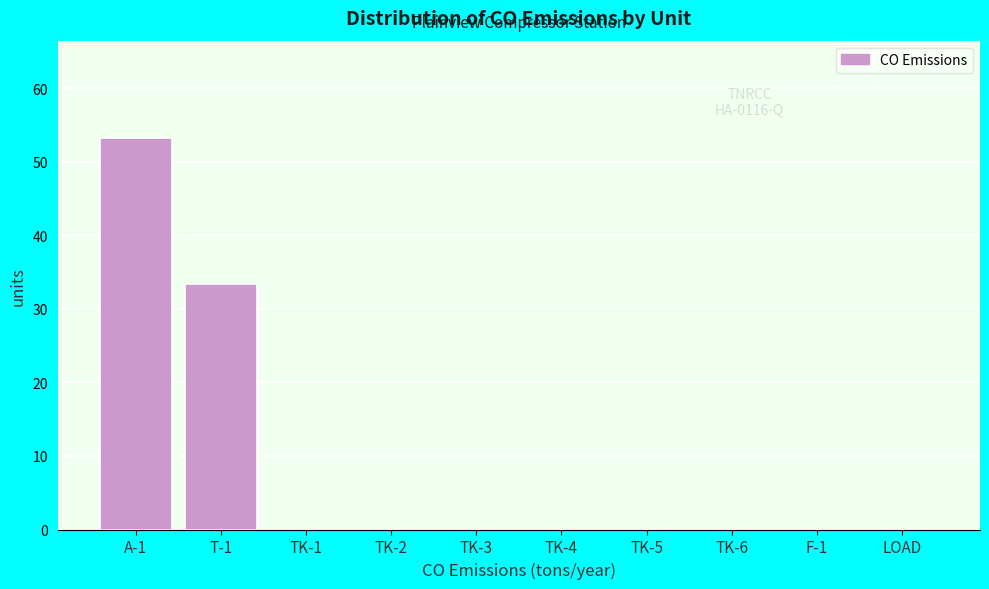

Reading left to right, what are all the values shown in this chart?

A-1=53.2	T-1=33.4	TK-1=0.0	TK-2=0.0	TK-3=0.0	TK-4=0.0	TK-5=0.0	TK-6=0.0	F-1=0.0	LOAD=0.0